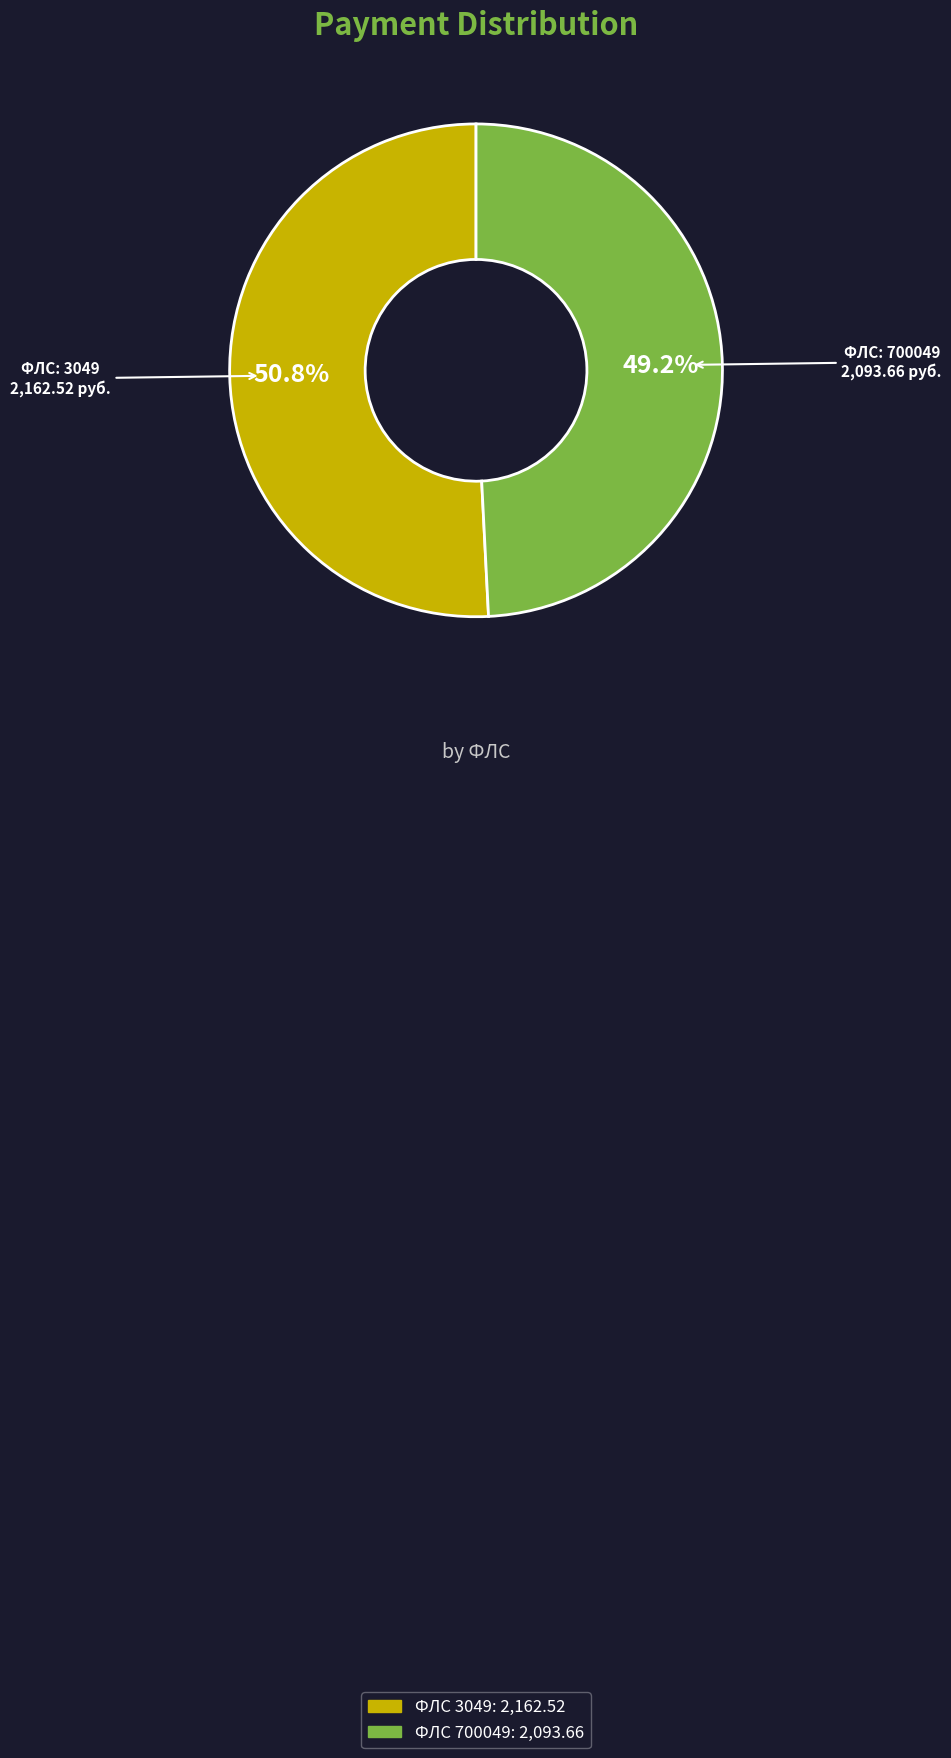

Is there a majority slice in this chart?

Yes